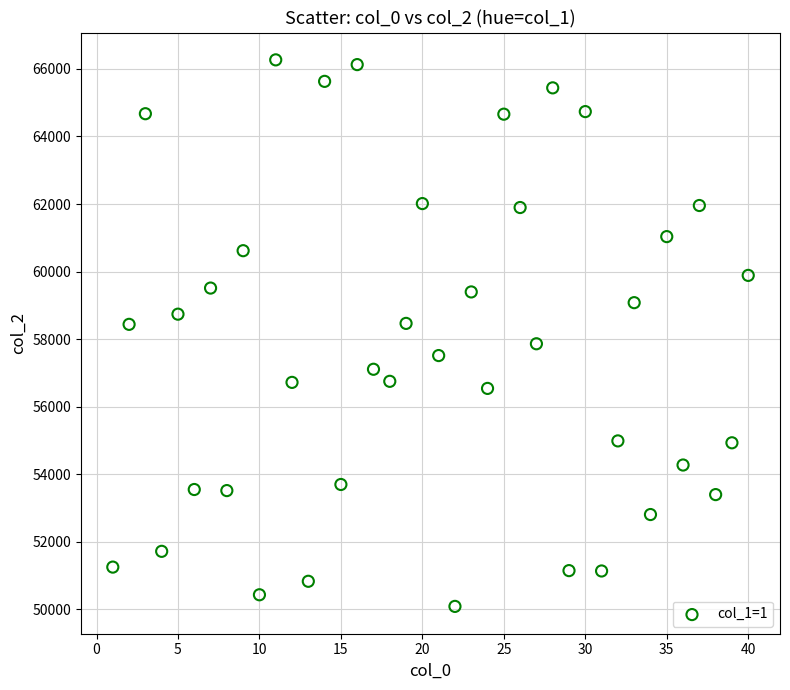

What is the range of X values (max minus min)?

39.0